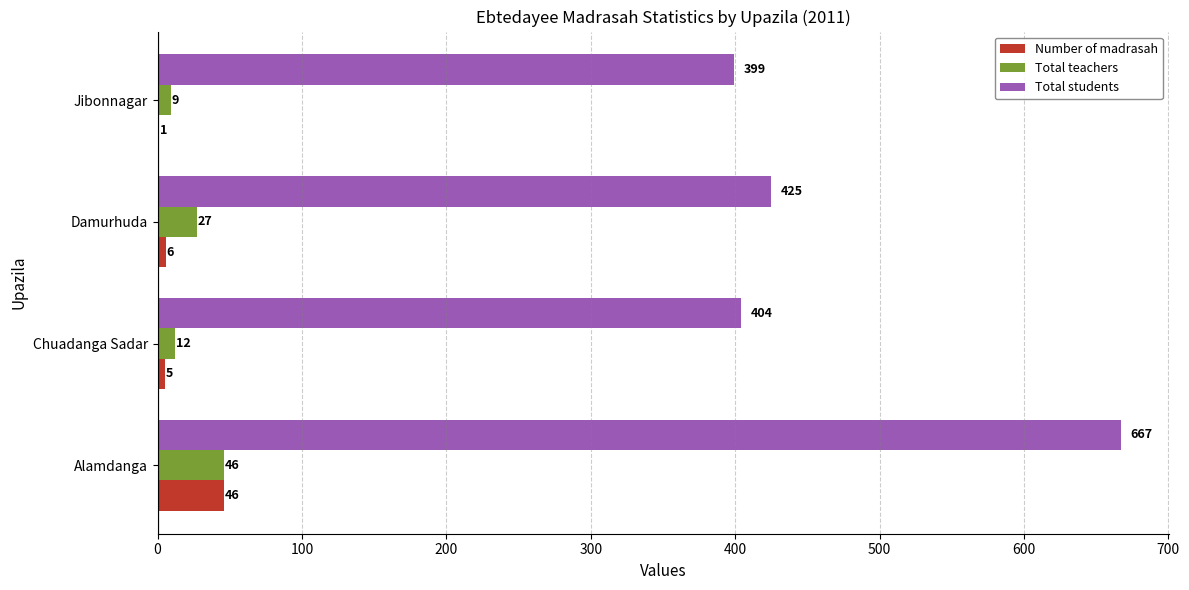

Read the Total students value at Chuadanga Sadar.

404